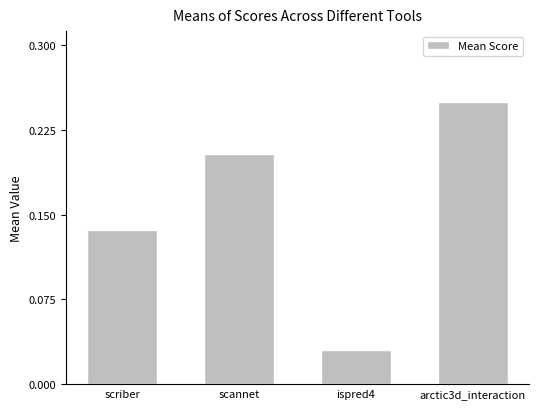

At which label is the value closest to 0?

ispred4